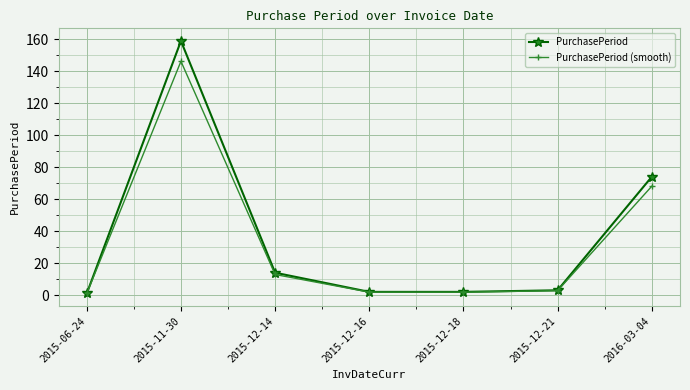

Which series has the widest spread of values?

PurchasePeriod